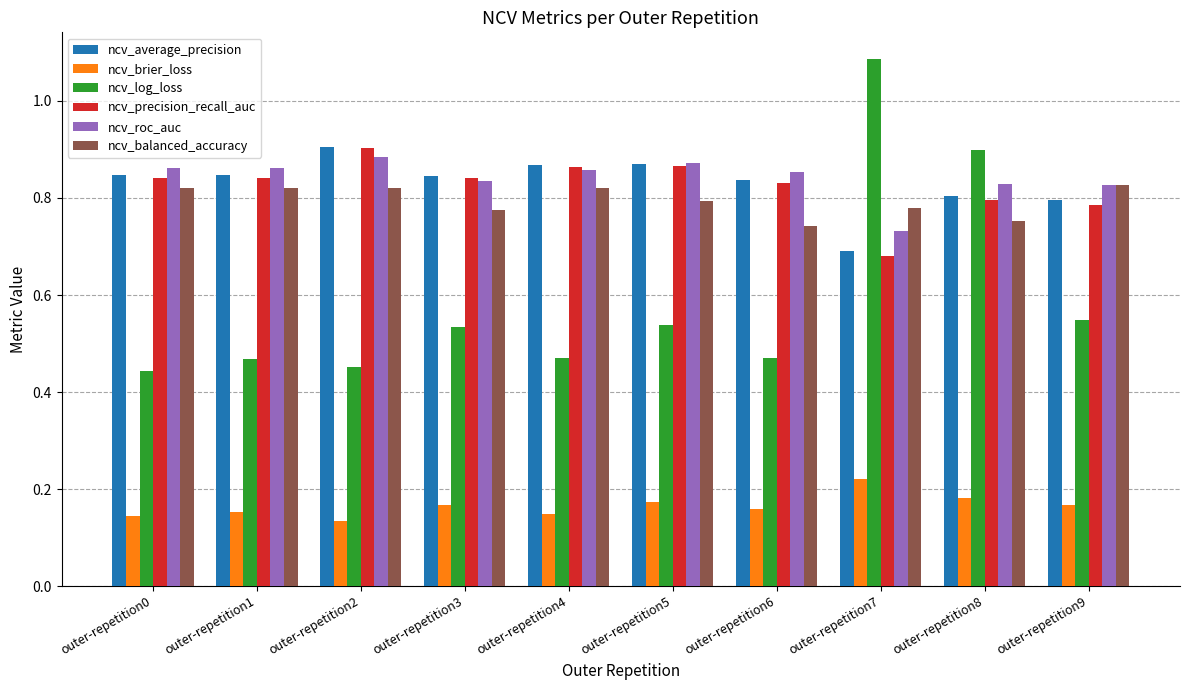

Which category has the lowest value in the ncv_average_precision series?

outer-repetition7